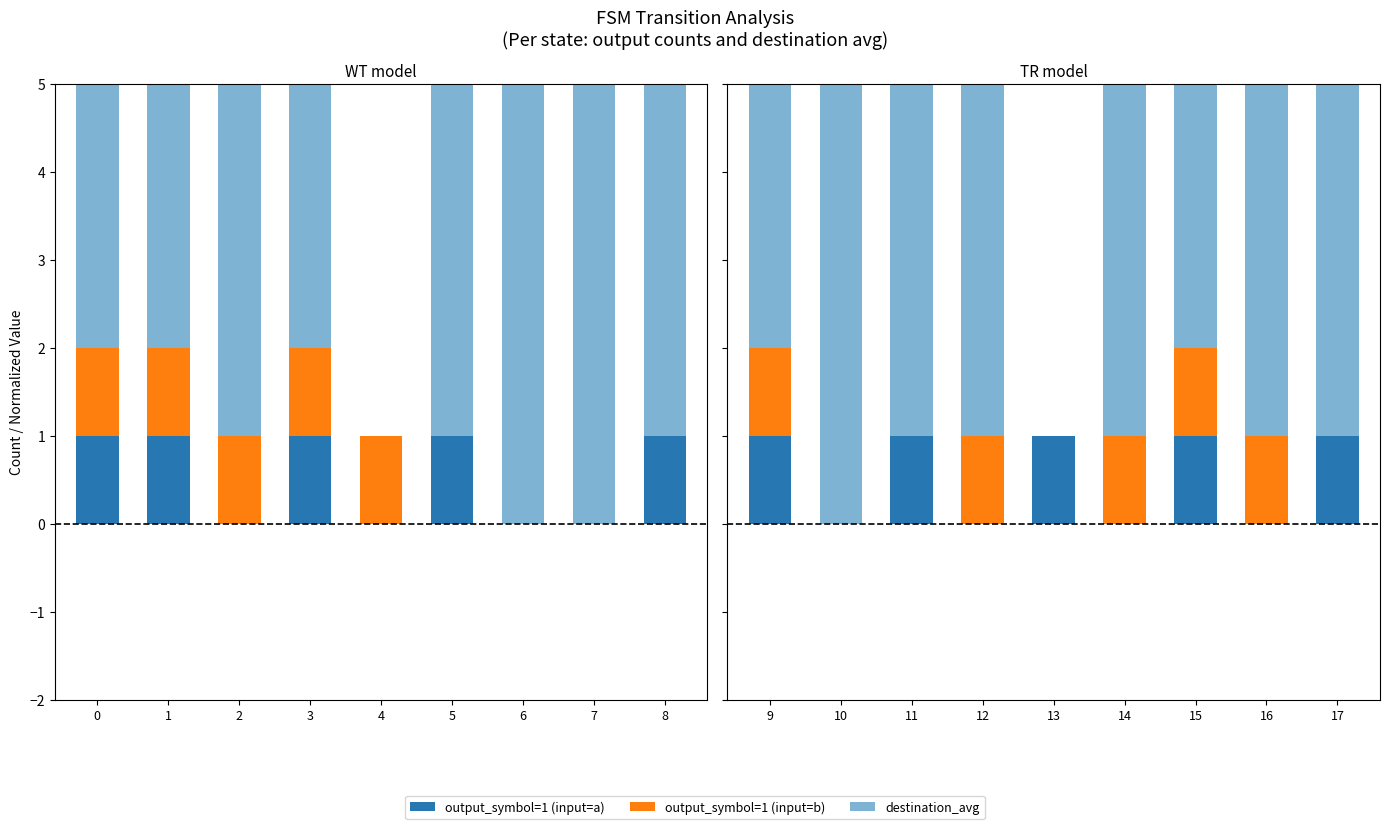

Is it true that output_symbol=1 (input=b) equals 2 at 15?

False